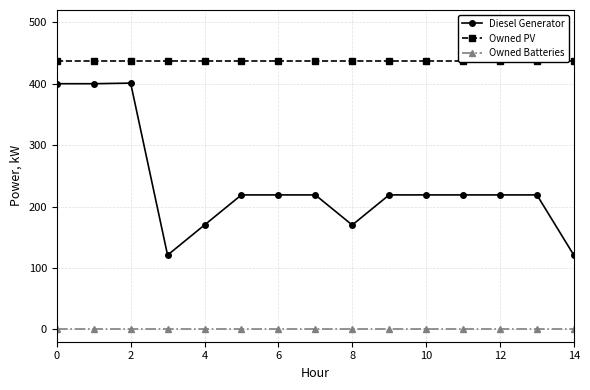

List the series in order of their peak value, highest first.

Owned PV, Diesel Generator, Owned Batteries